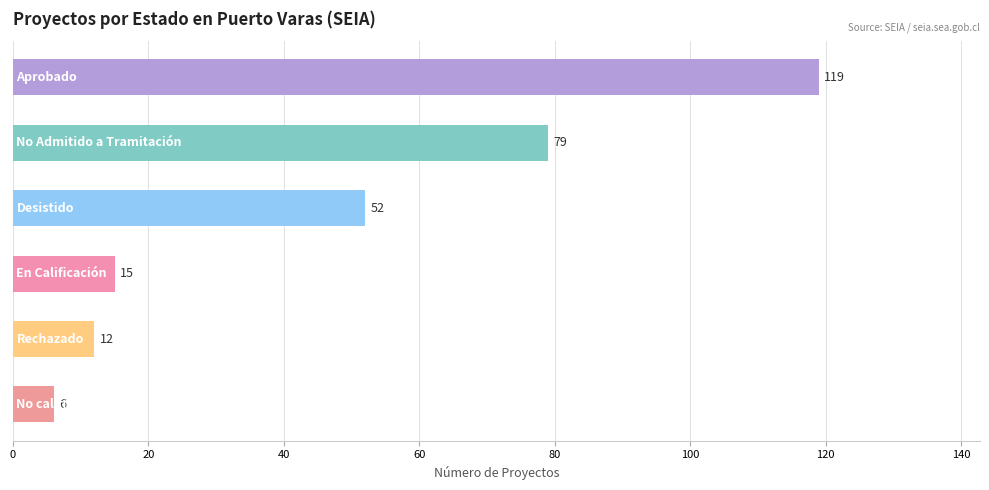

Reading top to bottom, extract all data points from this chart.

119	79	52	15	12	6